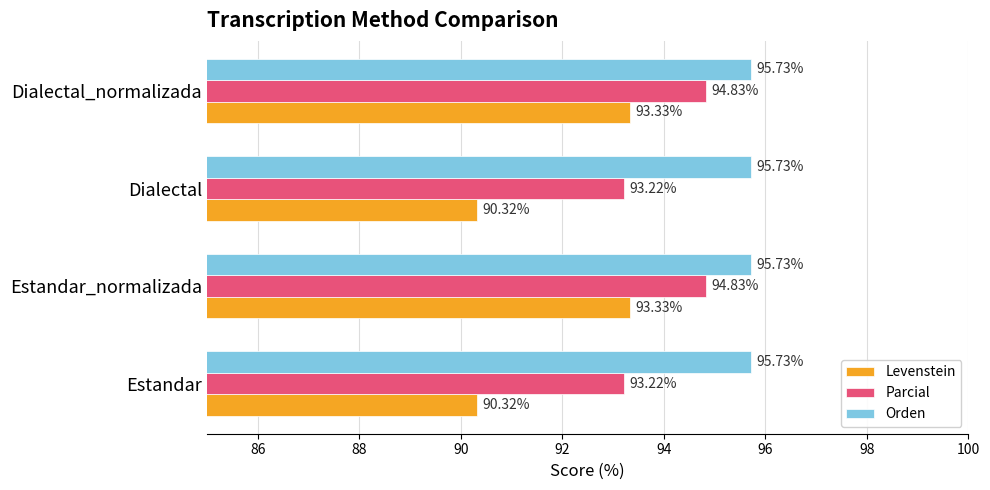

List the series in order of their overall mean, lowest first.

Levenstein, Parcial, Orden